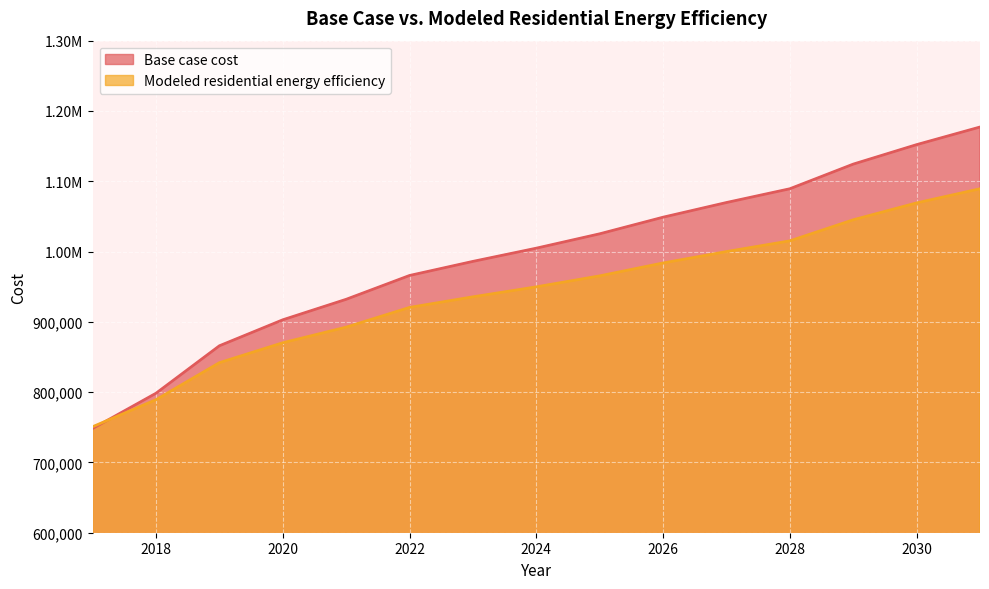

Is it true that Base case cost equals 1628792.1 at 2028?

False